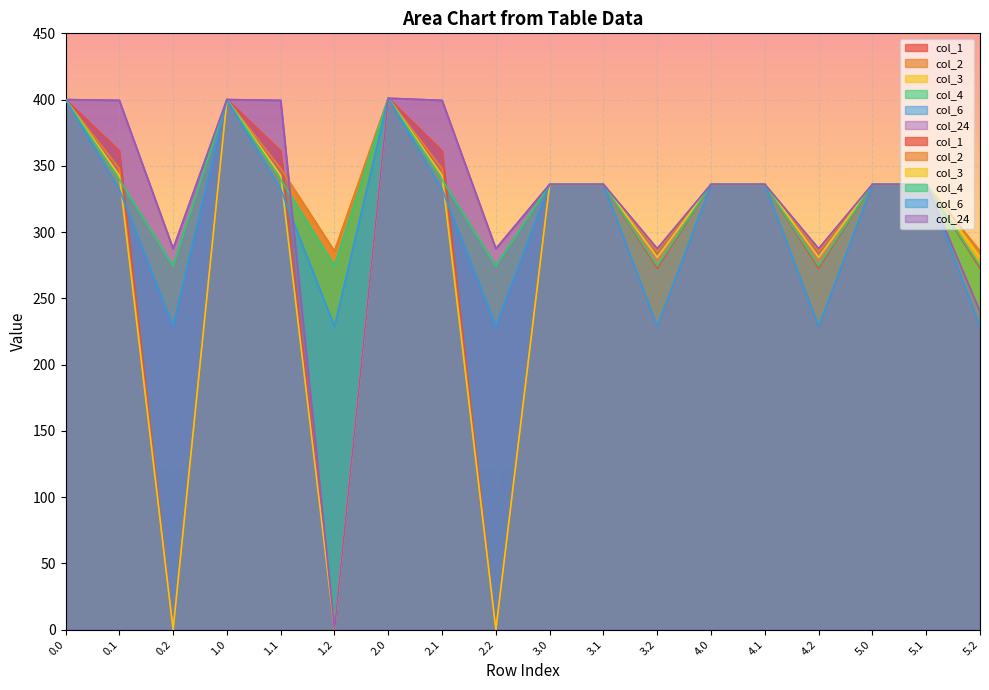

True or false: col_24 and col_1 intersect in this chart.

False